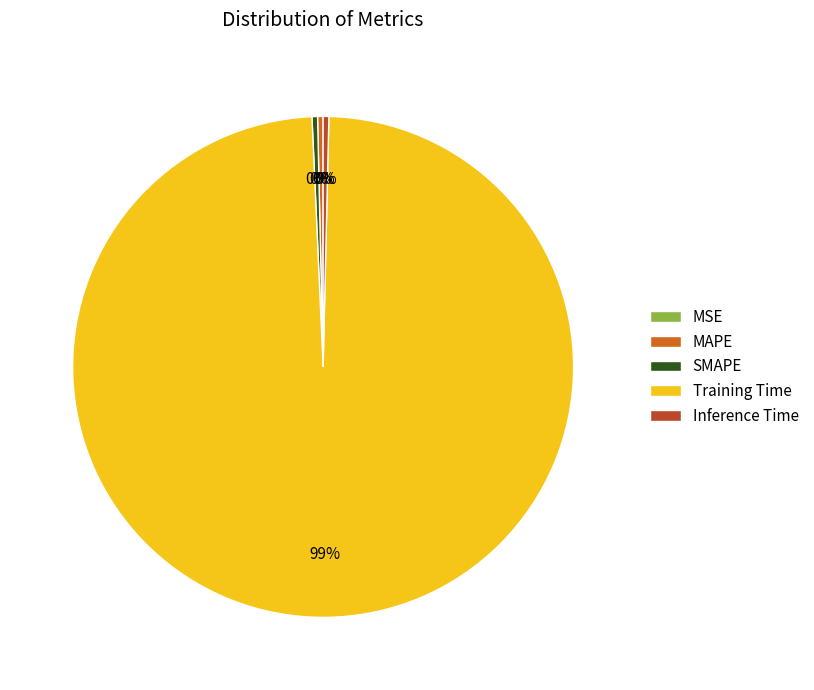

Combined, do SMAPE and Inference Time account for over 50%?

No